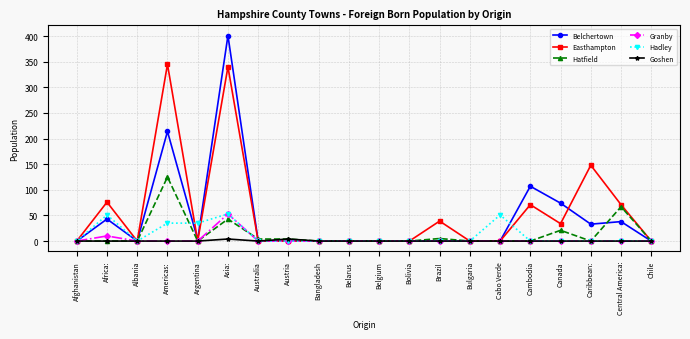

At which category is the sum across all series the highest?

Asia: